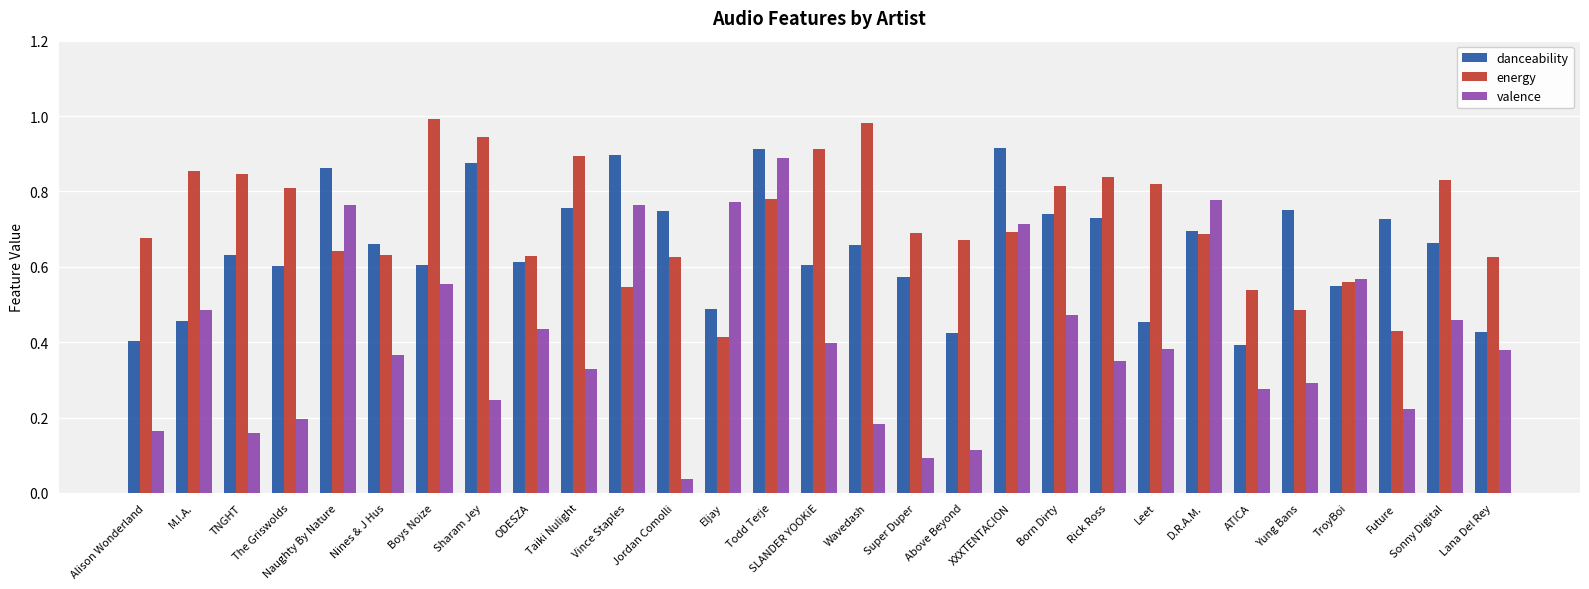

How many groups of bars are there?

29